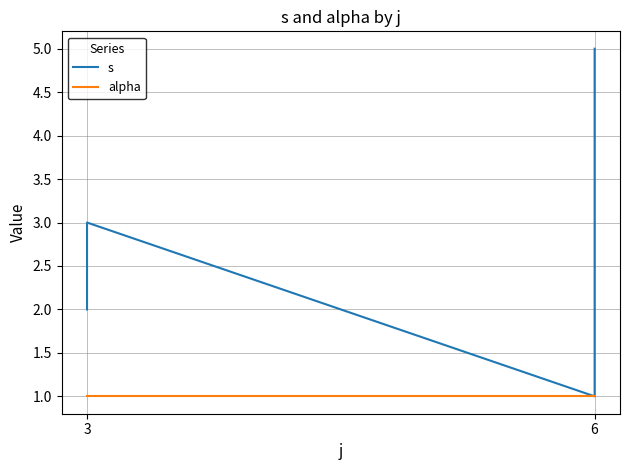

What is the label of the 7th point from the right?

3